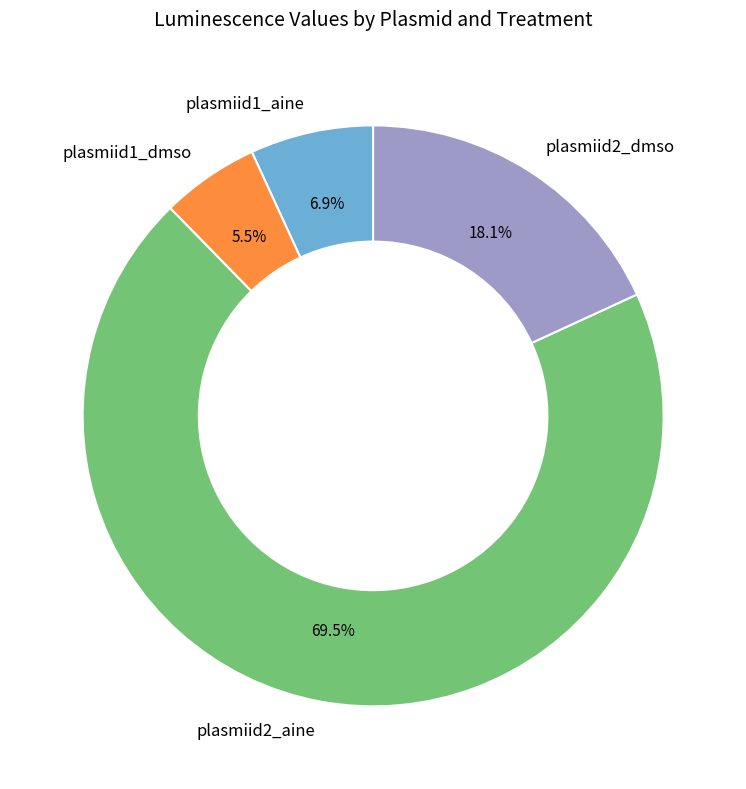

Is there any slice that represents more than half of the pie?

Yes